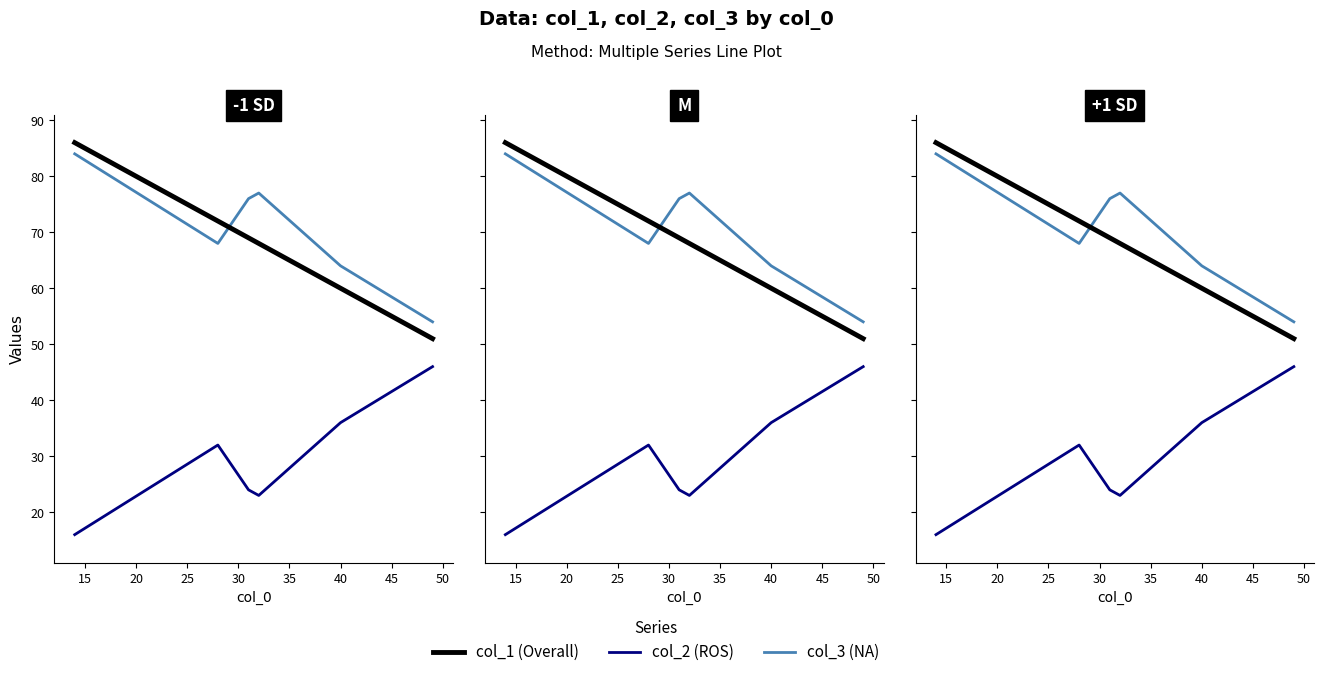

How many lines are shown in the chart?

3